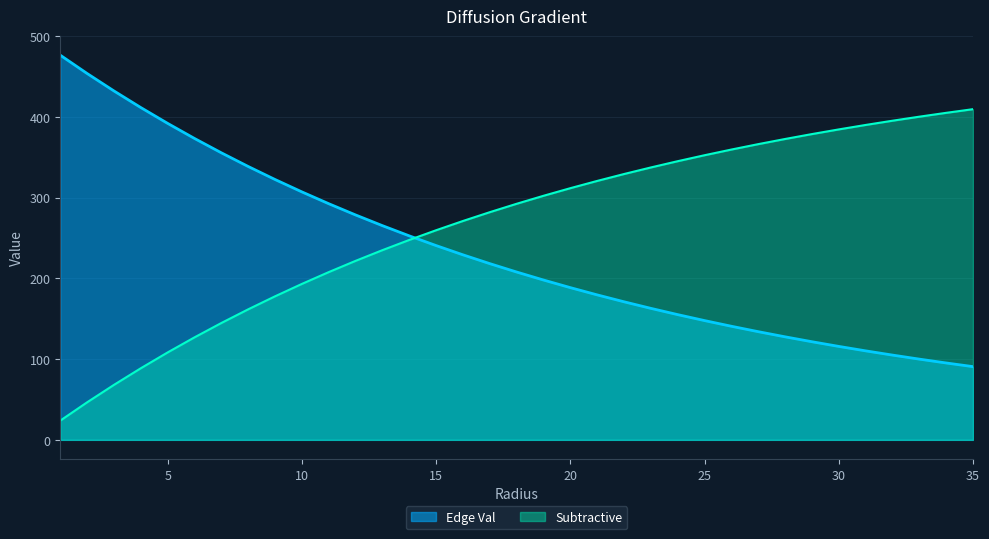

What is the spread (max minus min) of values at 10?

113.9